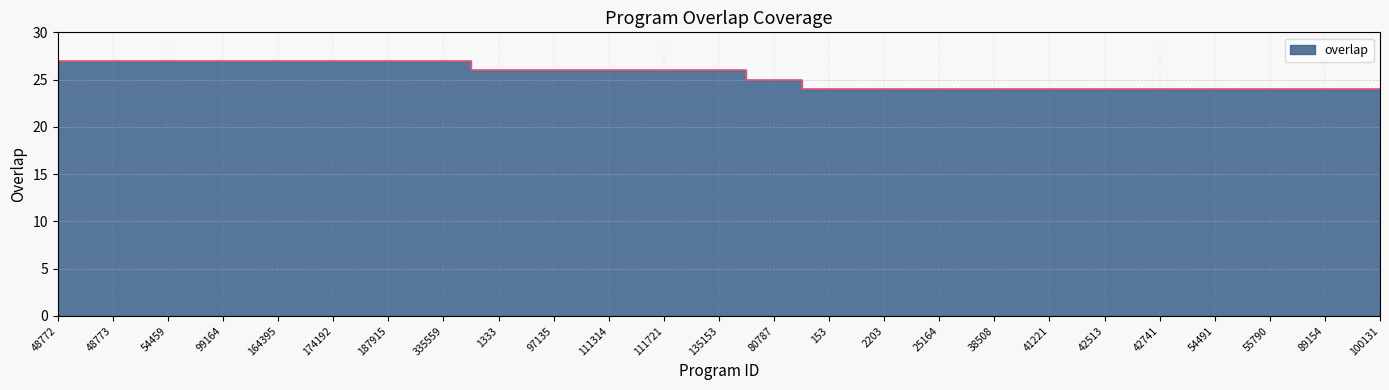

Rank the categories by value from highest to lowest.

48772, 48773, 54459, 99164, 164395, 174192, 187915, 335559, 1333, 97135, 111314, 111721, 135153, 80787, 153, 2203, 25164, 38508, 41221, 42513, 42741, 54491, 55790, 89154, 100131